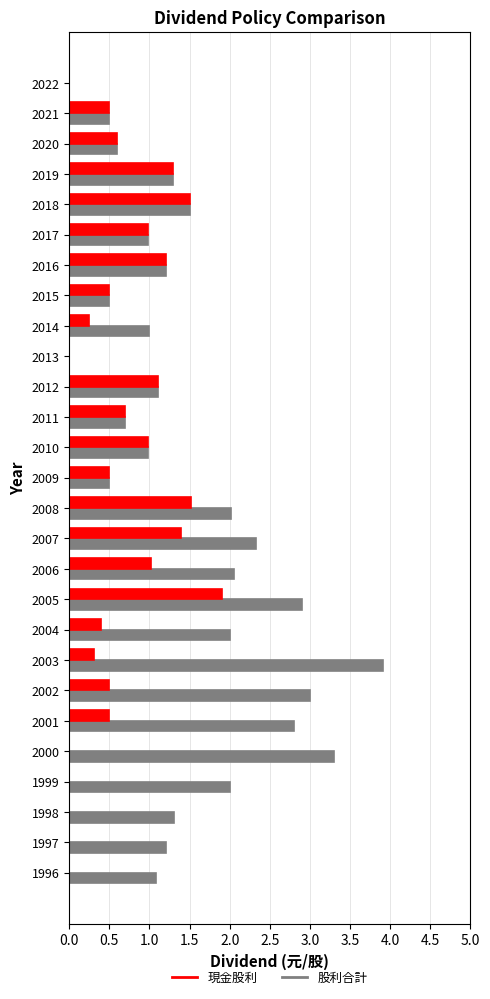

Read the 股利合計 value at 1999.

2.0